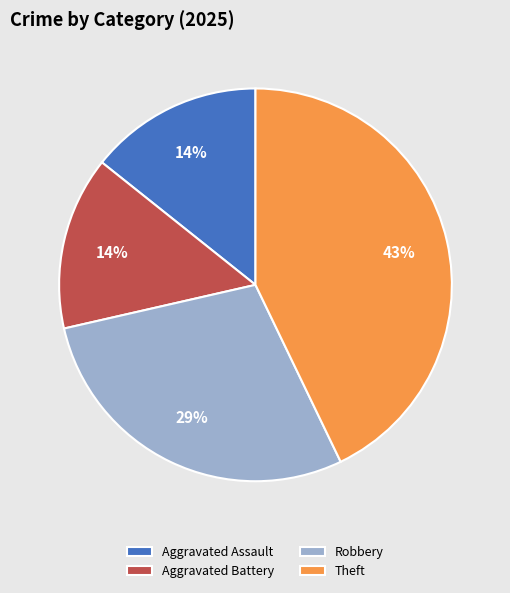

To the nearest percent, what portion does Theft represent?

43%